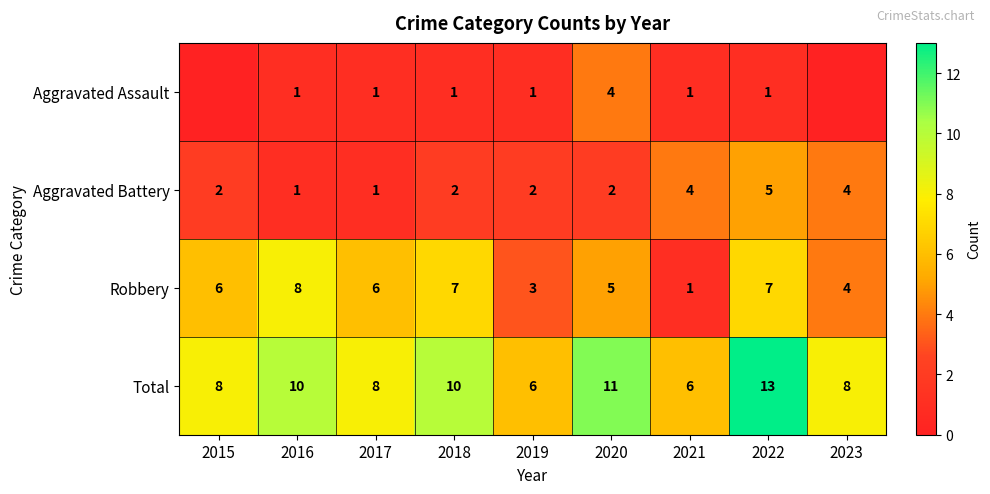

What is the difference between the Robbery values at 2016 and 2018?

1